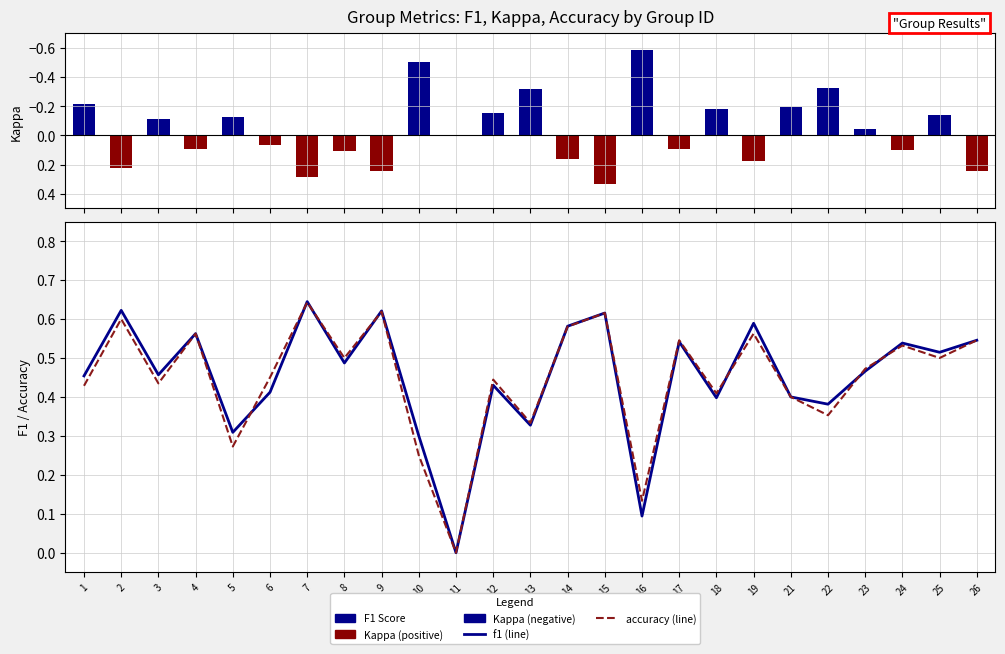

The value of f1 at 2 is 0.2. True or false?

False